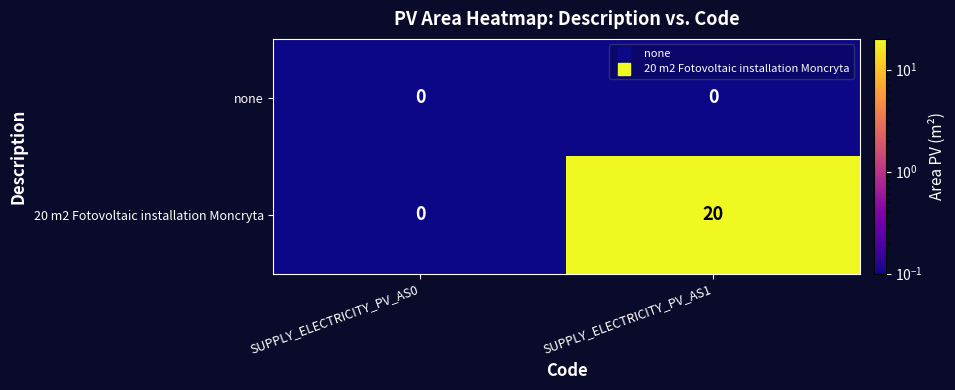

Rank the series by their maximum value, from highest to lowest.

20 m2 Fotovoltaic installation Moncryta, none